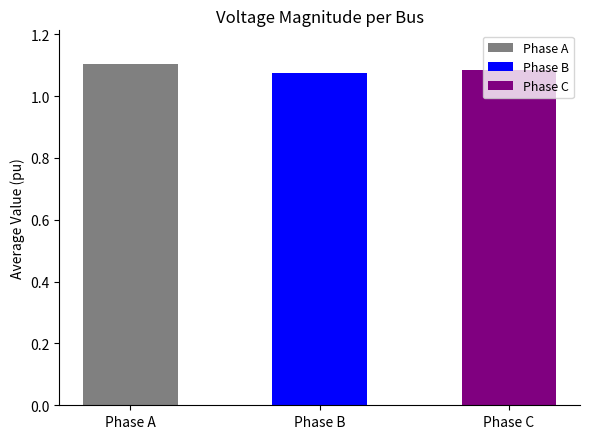

What is the average value of the pf_vm_a_pu series?

1.1